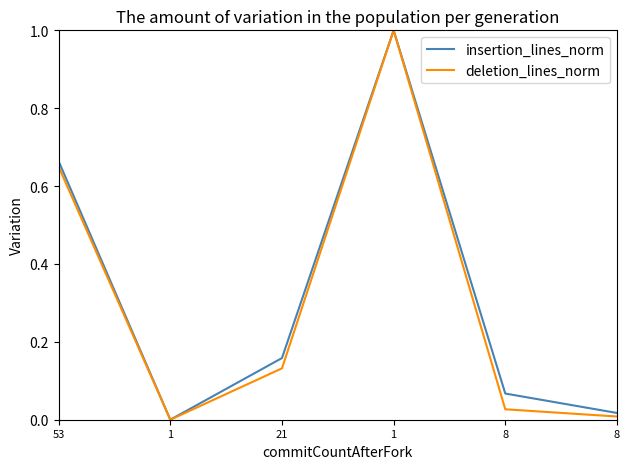

True or false: deletion_lines_norm and insertion_lines_norm cross at least once.

False